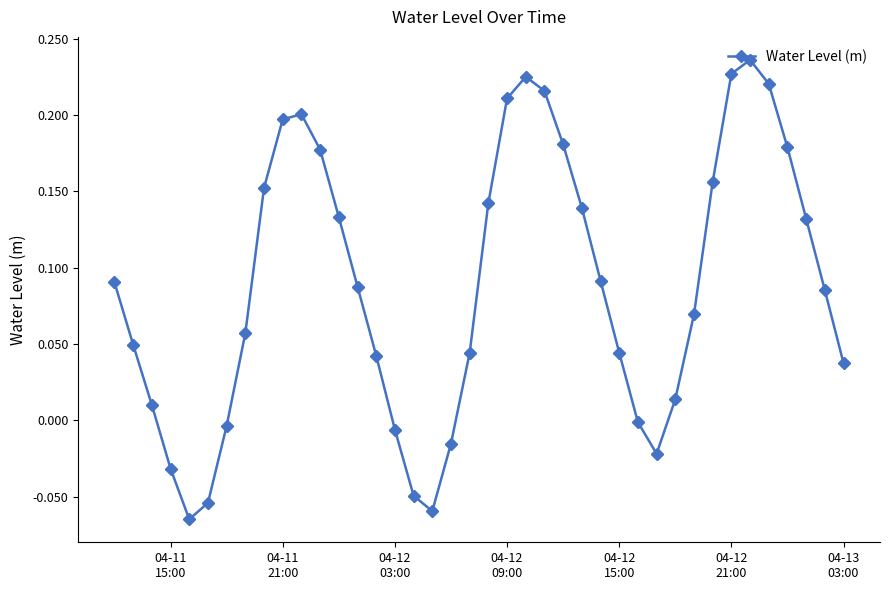

True or false: the data has more than 0 interior local peaks.

True